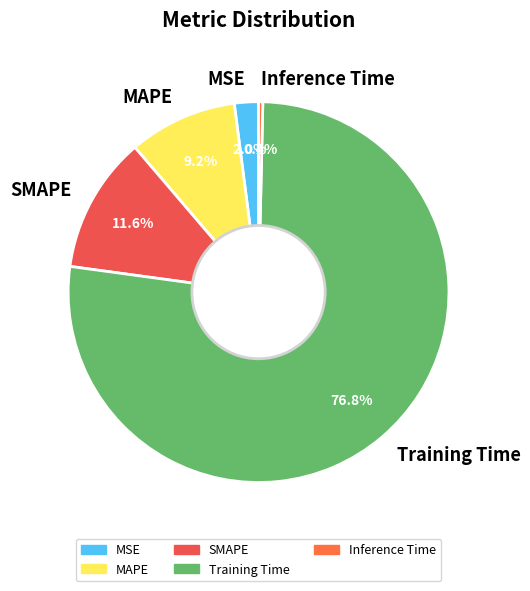

Rank the categories by value from lowest to highest.

Inference Time, MSE, MAPE, SMAPE, Training Time